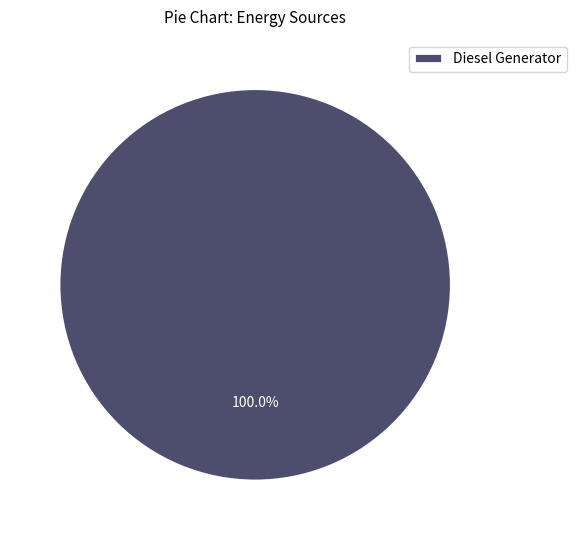

Rank the categories by value from lowest to highest.

Diesel Generator